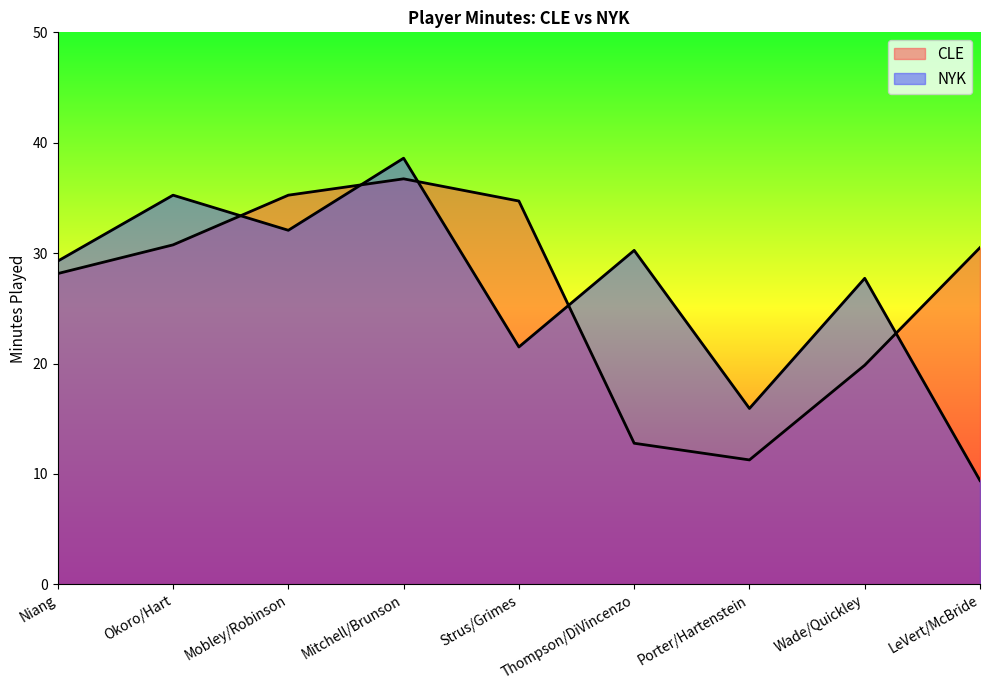

What is the total value across all series at Strus/Grimes?

56.2